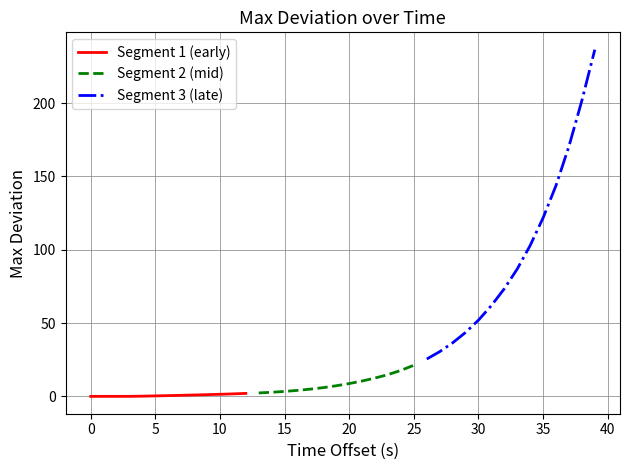

What is the difference between the maximum and minimum values?

236.5